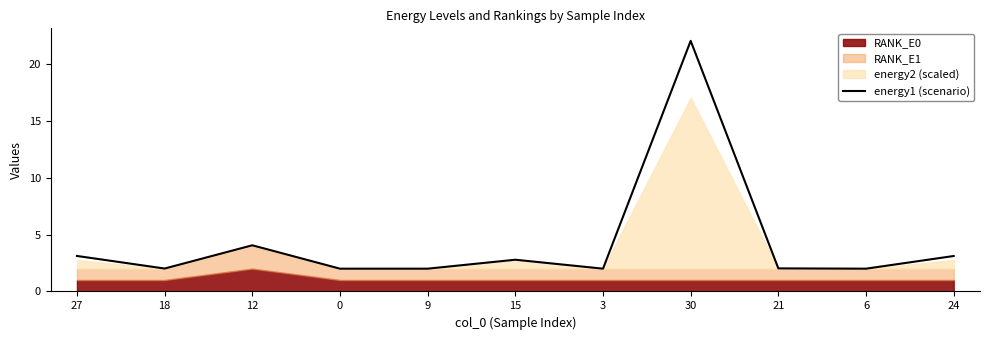

Where is energy1 (scenario) nearest to the value 11?

12